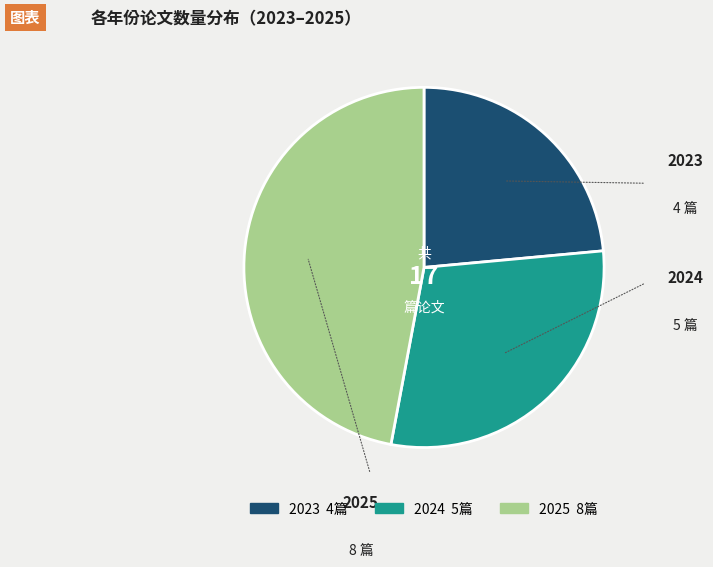

Which category has the smallest portion of the pie?

2023